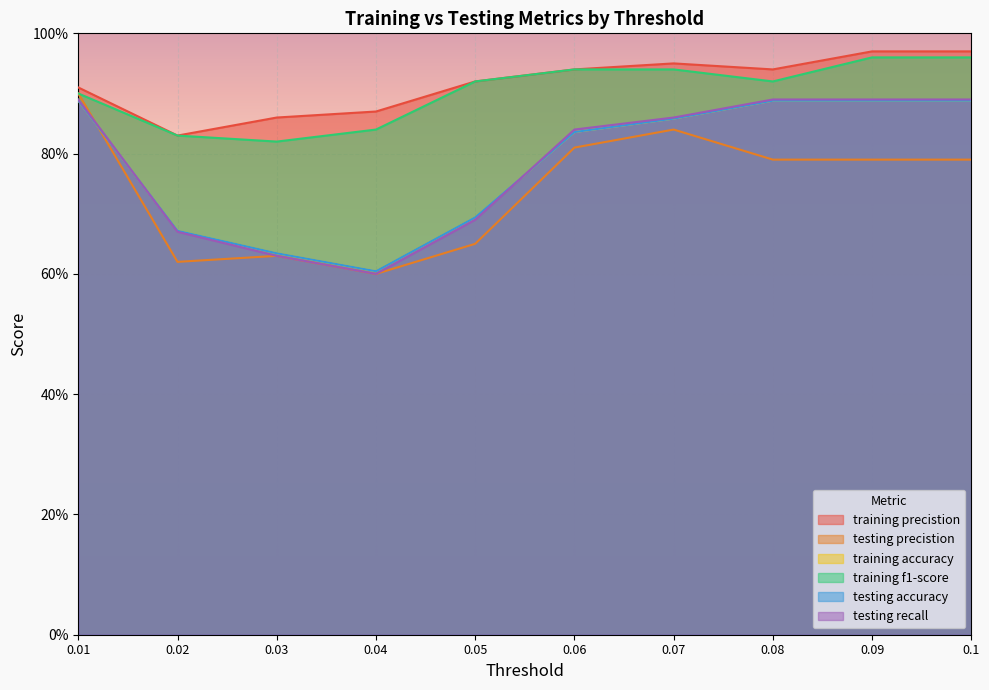

How many times do testing recall and testing precistion cross each other?

1